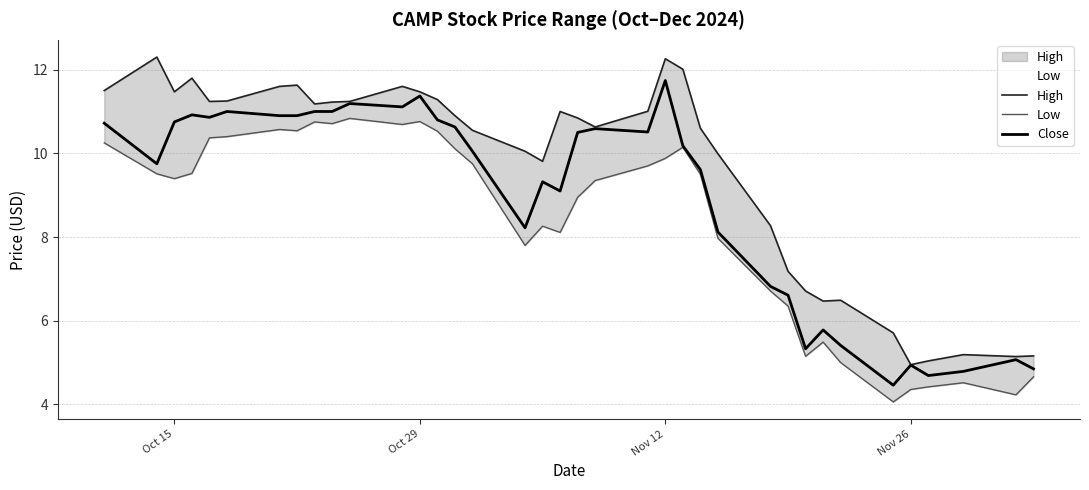

Does the chart have visible grid lines?

Yes